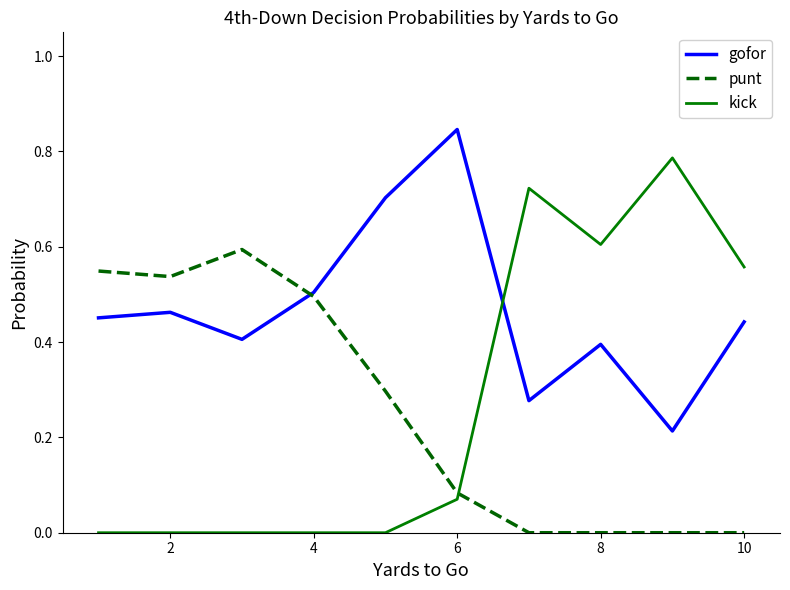

Which series has the largest range (max minus min)?

kick